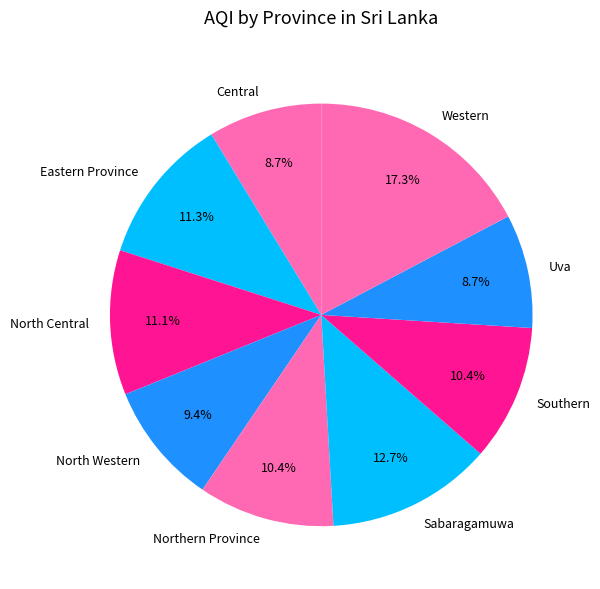

Between Western and North Western, which is larger?

Western